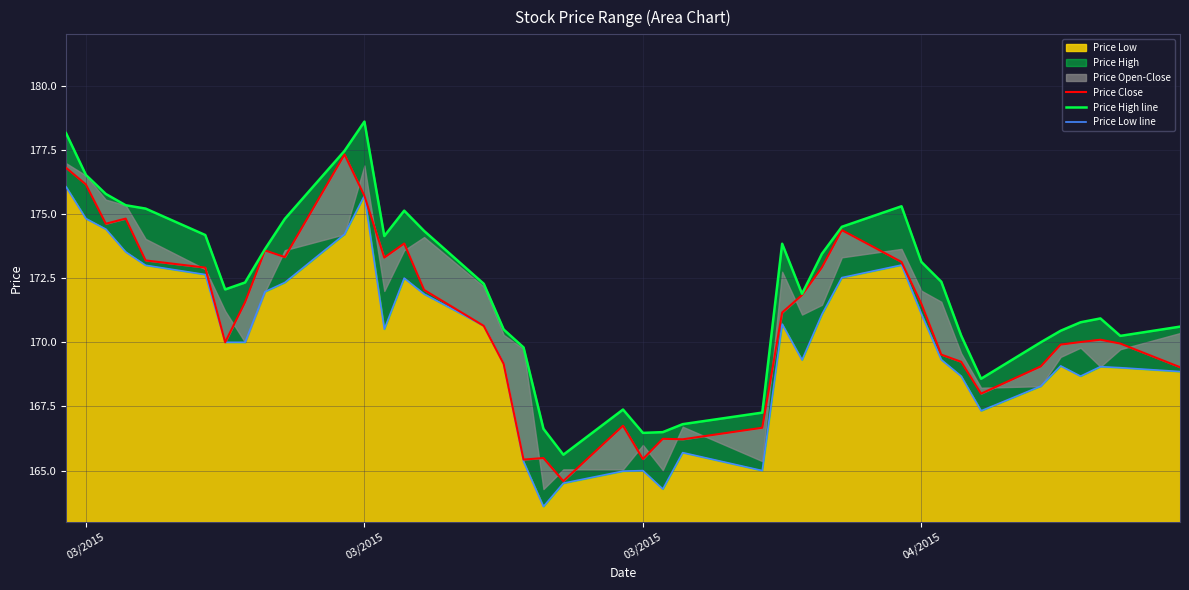

The Price Close series shows 112.9 at 5. True or false?

False